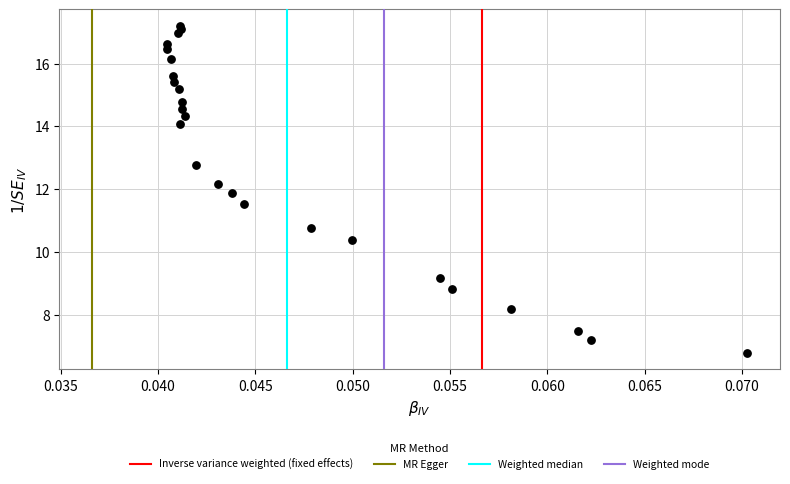

What is the range of Y values (max minus min)?

10.4